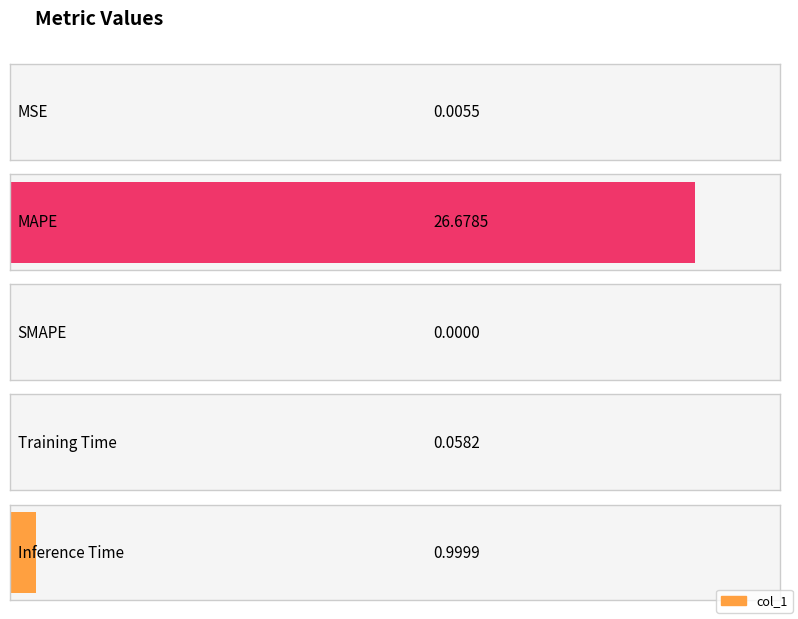

True or false: the data shows 17.0 at SMAPE.

False